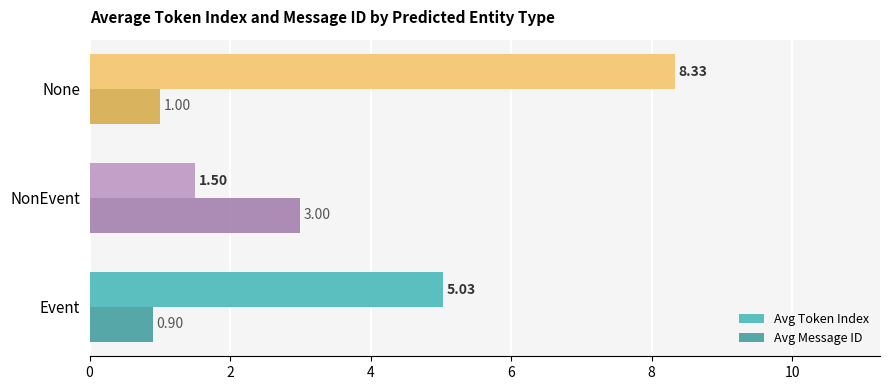

What is the maximum value shown in the chart?

8.3